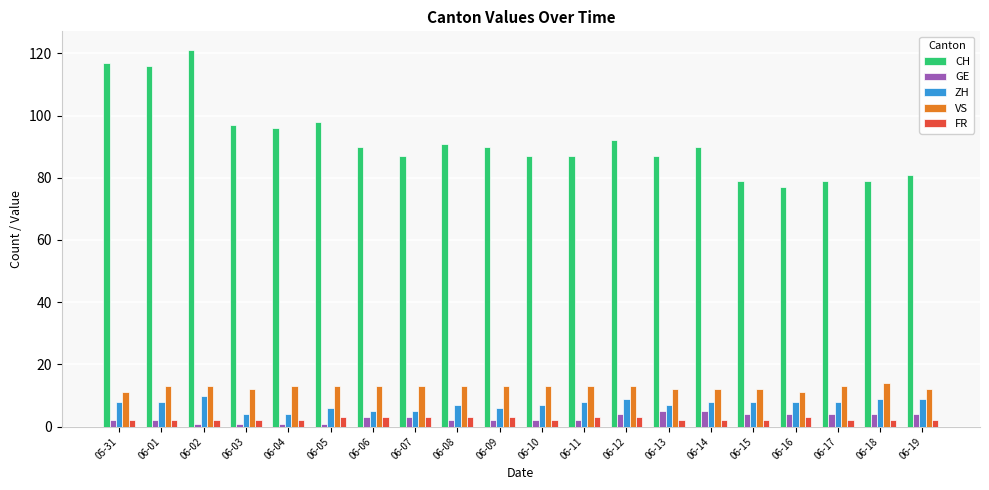

What is the minimum value for GE?

1